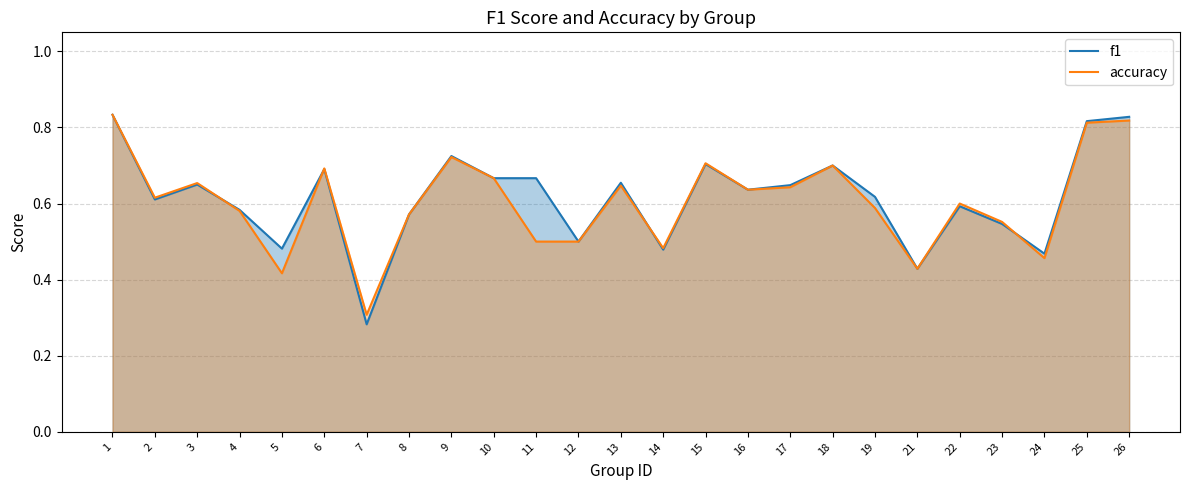

What is the difference between the maximum and minimum values in the f1 series?

0.6